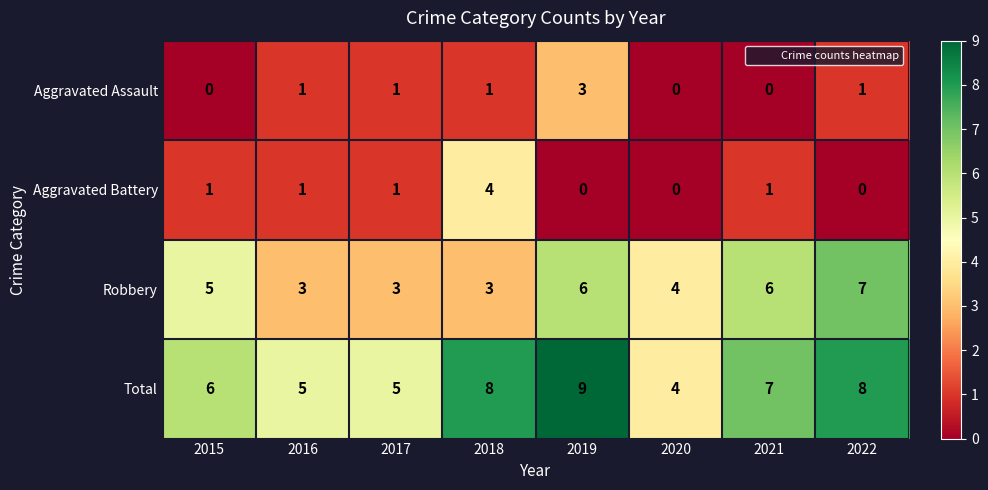

At which category is the sum across all series the highest?

2019